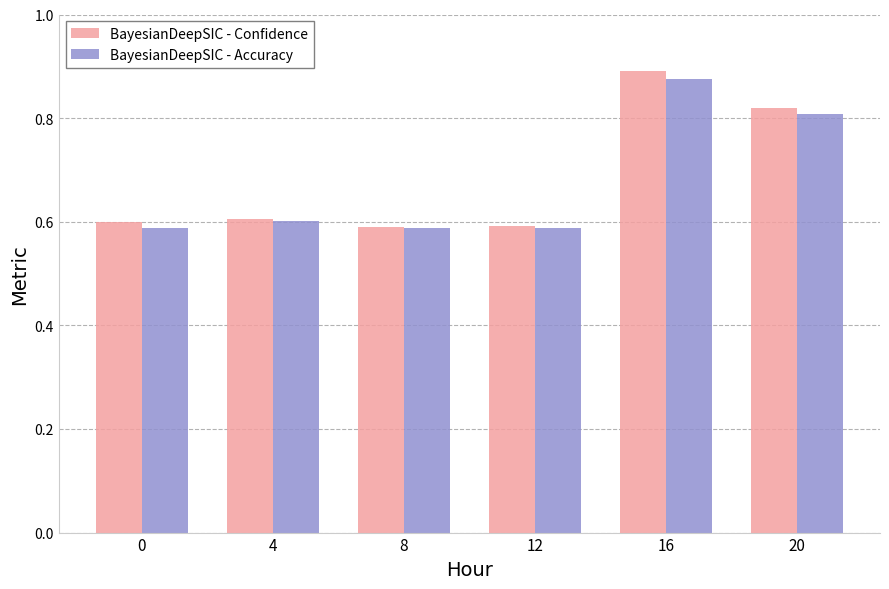

Does the chart contain any negative values?

No